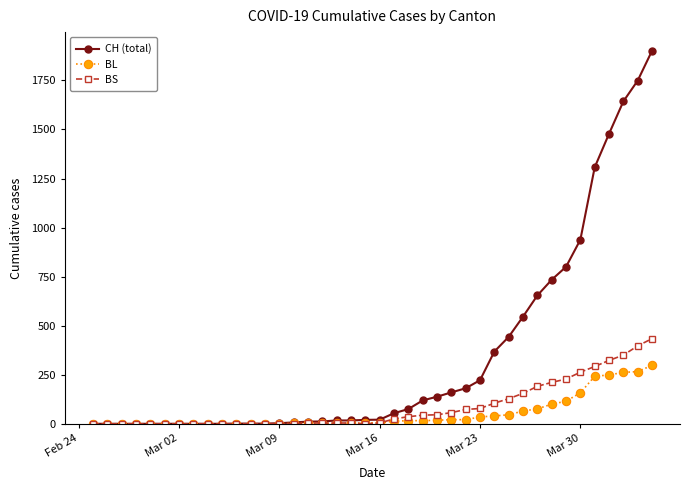

Which series has the largest range (max minus min)?

CH (total)